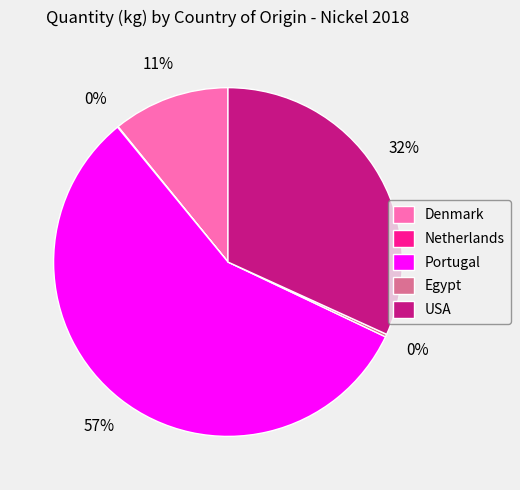

Does any single category account for the majority?

Yes